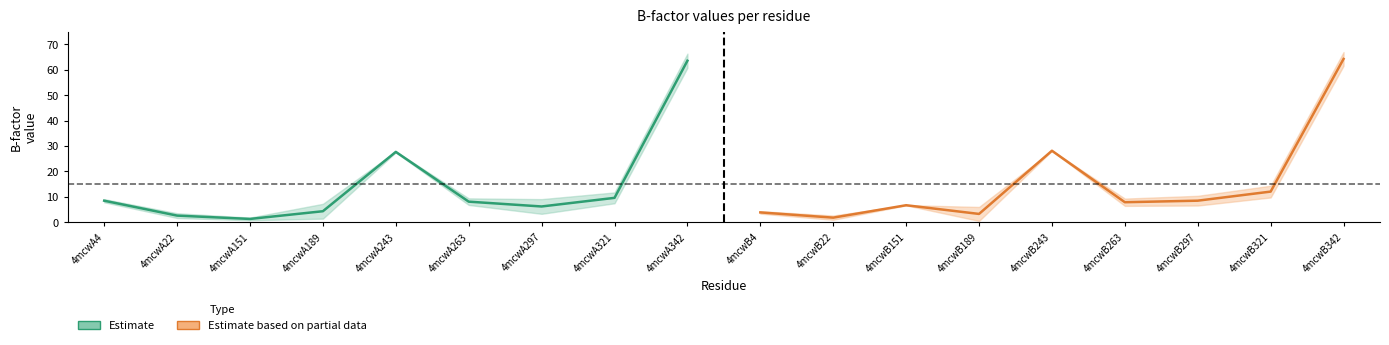

How many lines are shown in the chart?

2